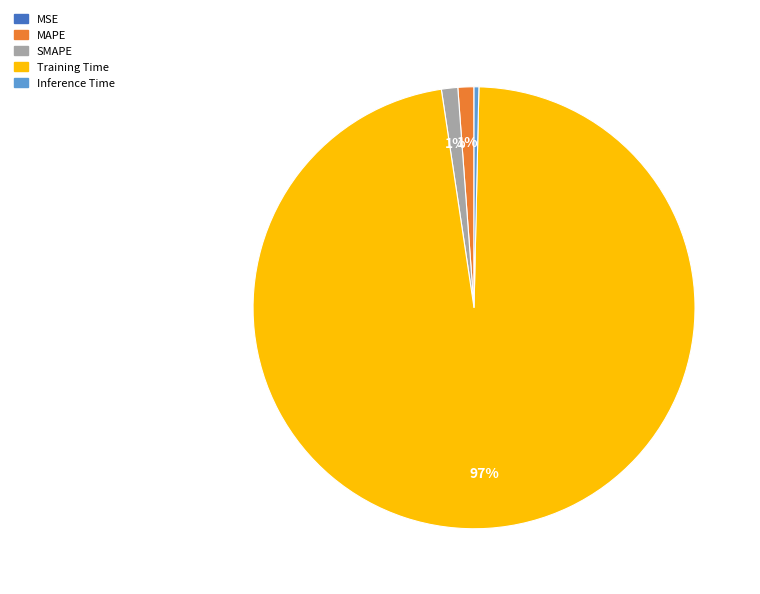

What percentage is the SMAPE slice, to the nearest percent?

1%